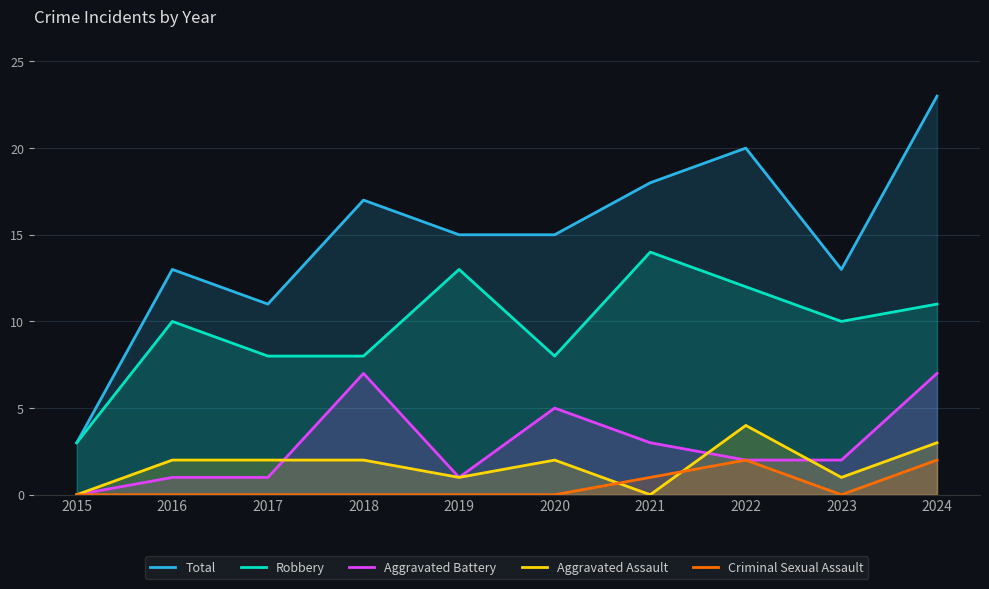

Where does the Aggravated Assault series first go above 2?

2022